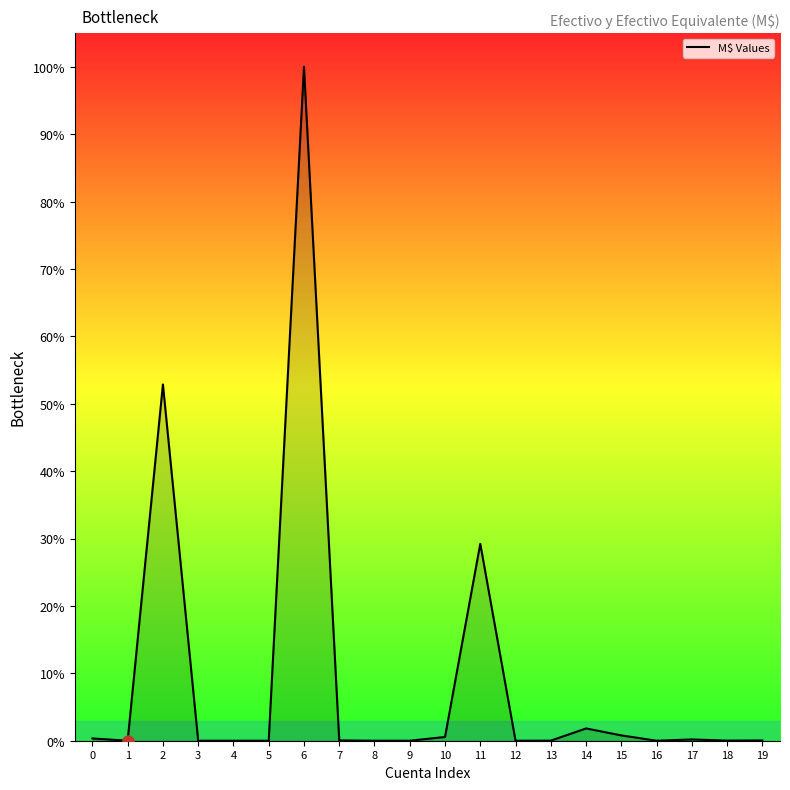

What is the difference between the maximum and minimum values?

100.0